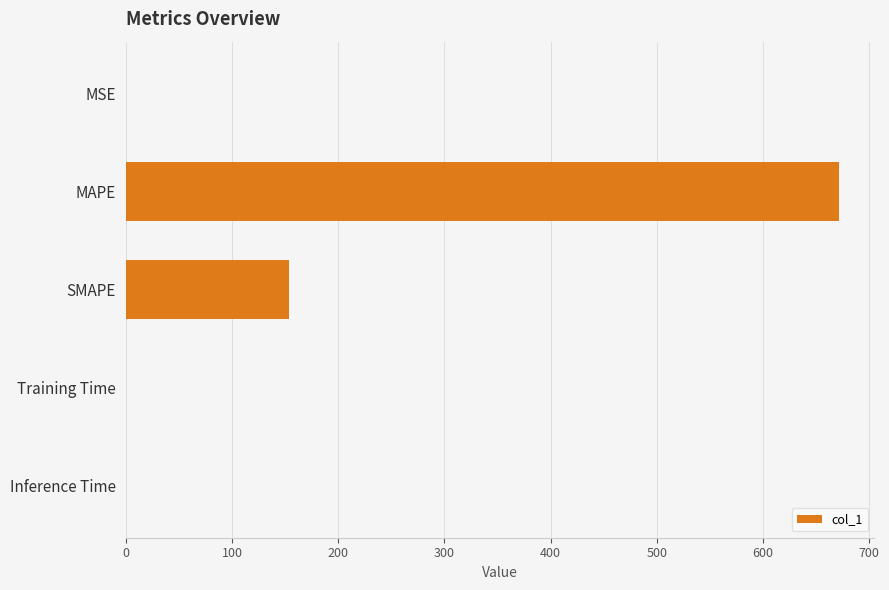

What is the change in value from MAPE to SMAPE?

-517.1